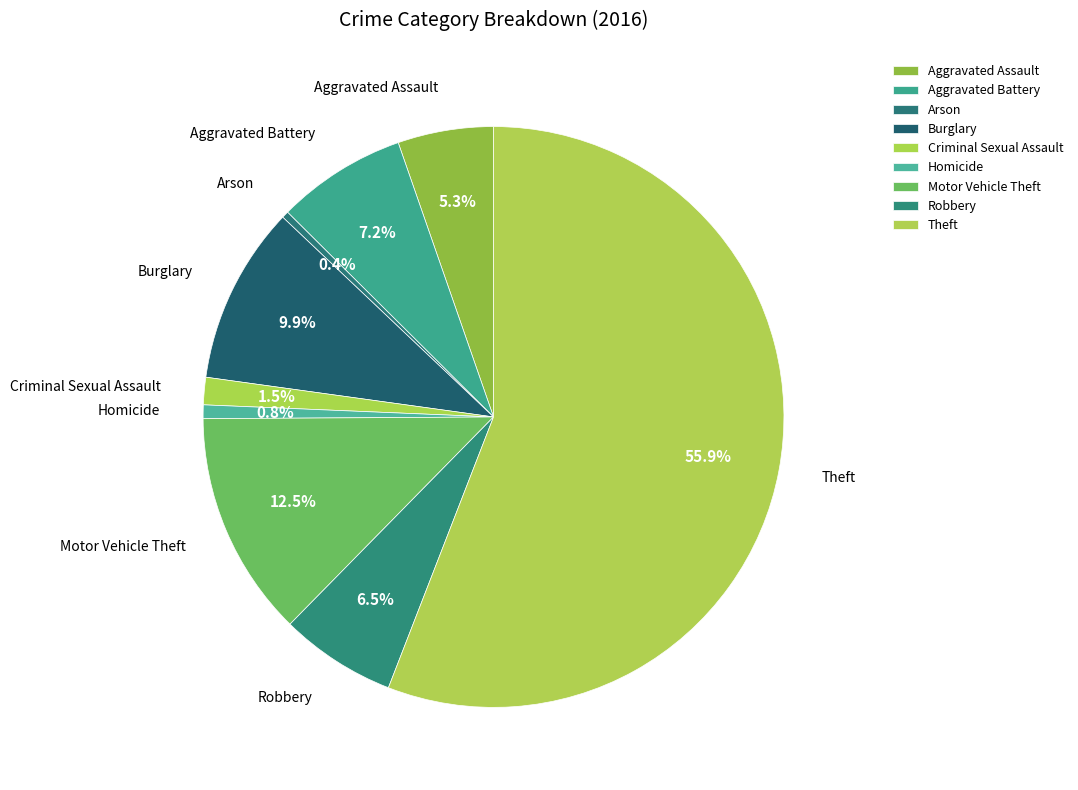

Which slice is the largest?

Theft